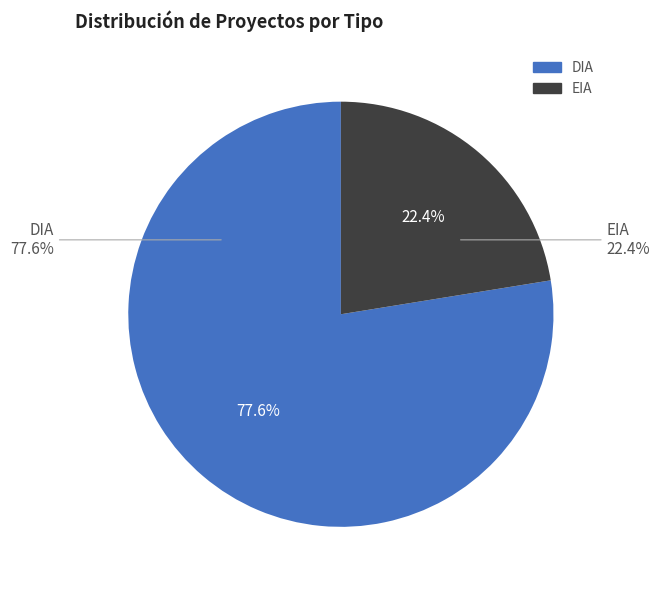

Rank the categories by value from lowest to highest.

EIA, DIA